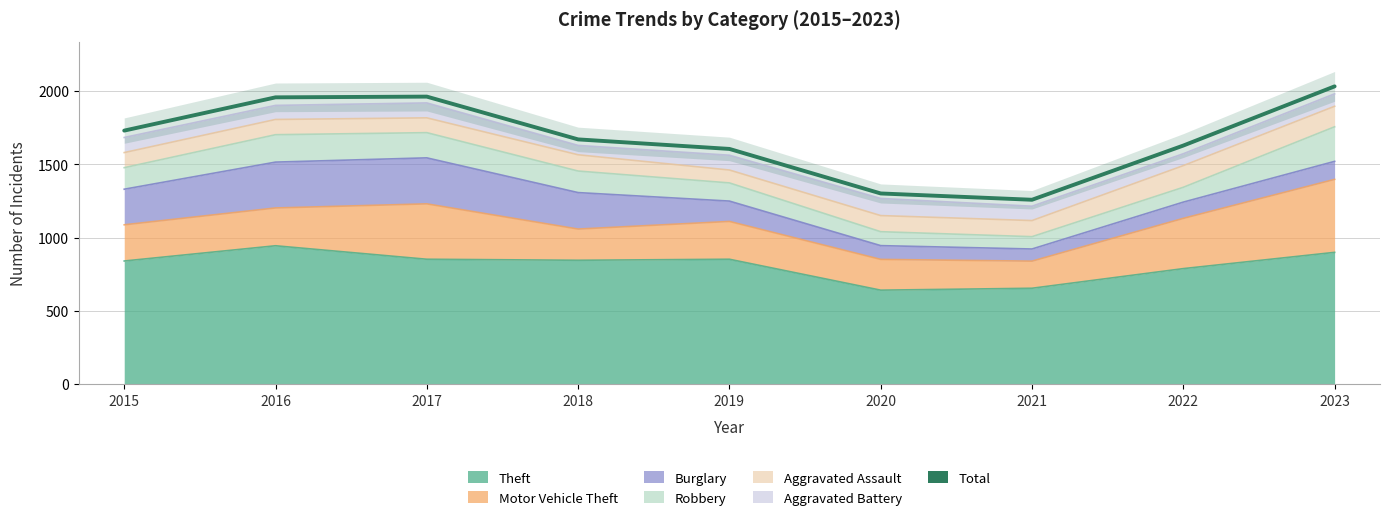

What is the sum of all values?

15143